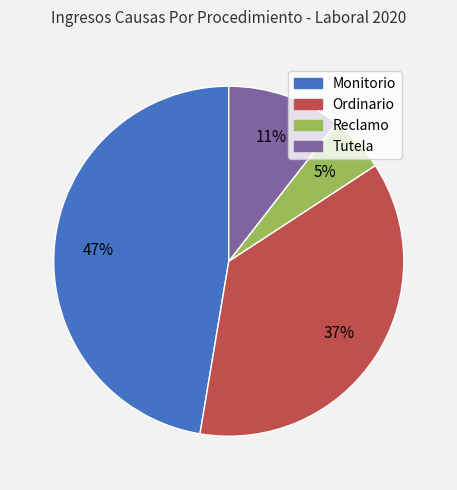

Combined, do Ordinario and Reclamo account for over 50%?

No